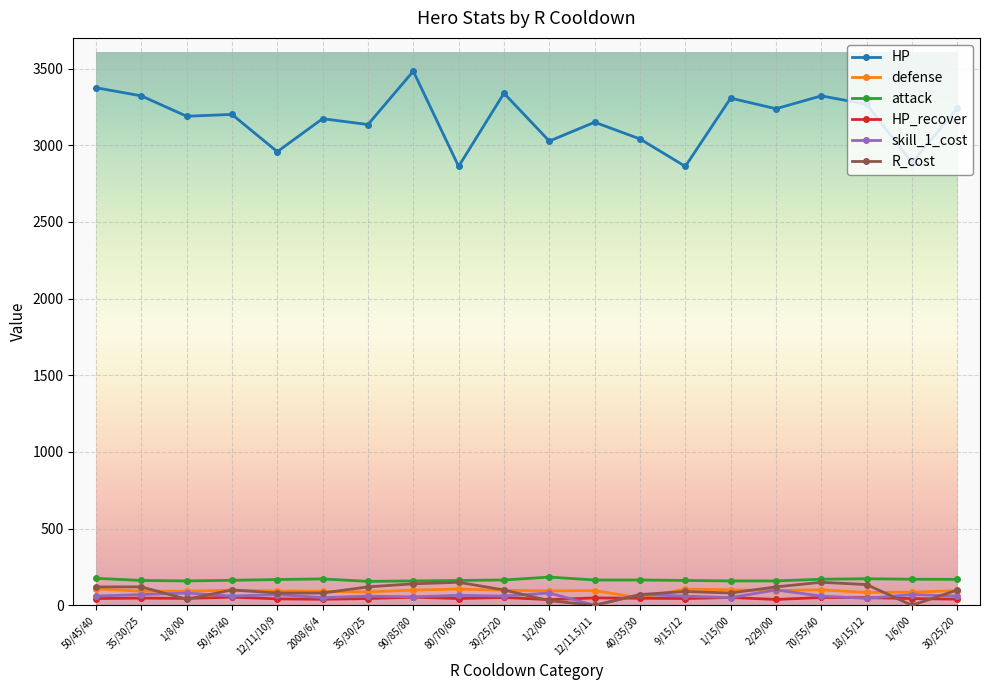

What is the value of the skill_1_cost point at the 4th from the left?

60